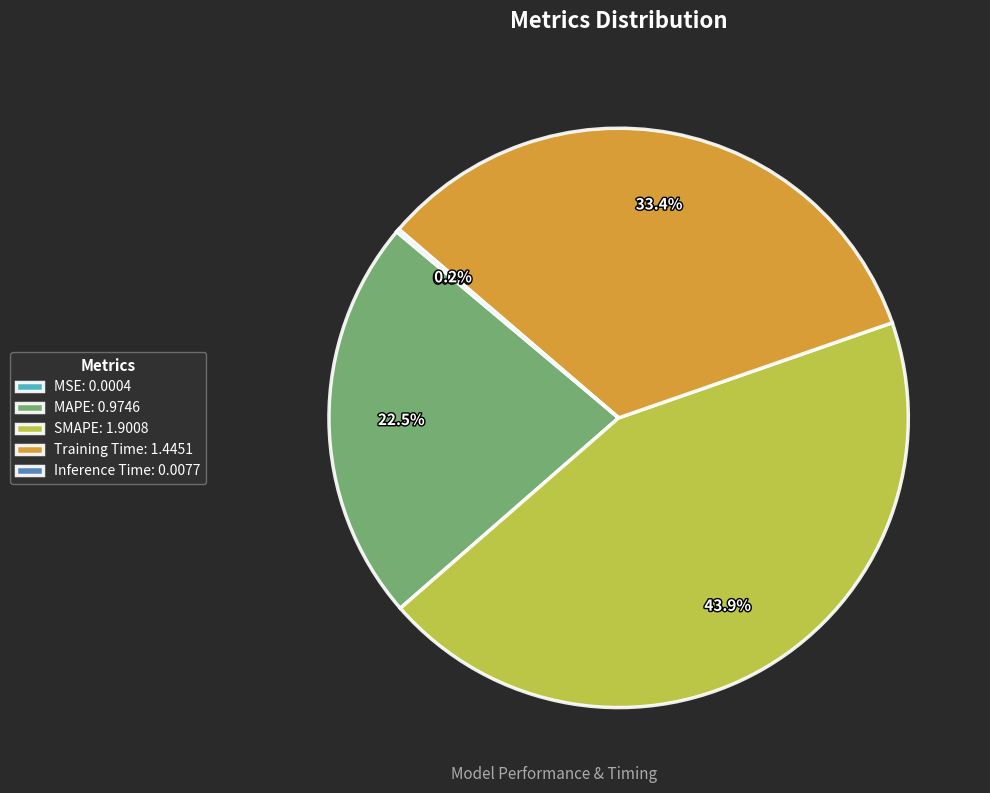

What portion of the pie excludes SMAPE: 1.9008?

56.1%